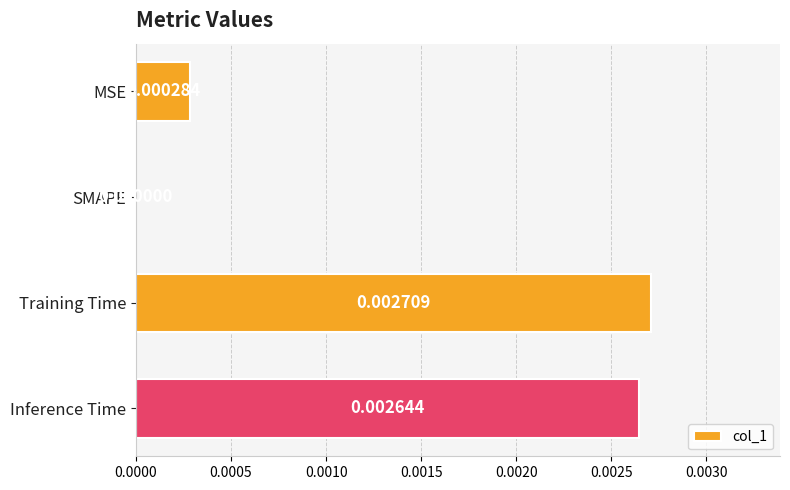

Where is the data nearest to the value 0?

SMAPE